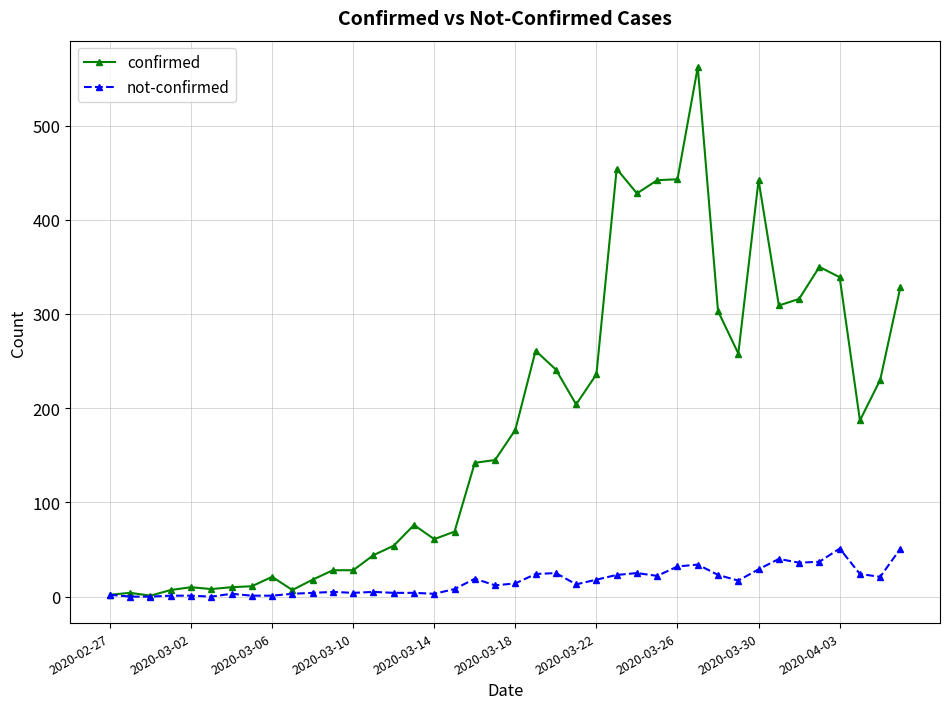

Which series has the largest total across all categories?

confirmed